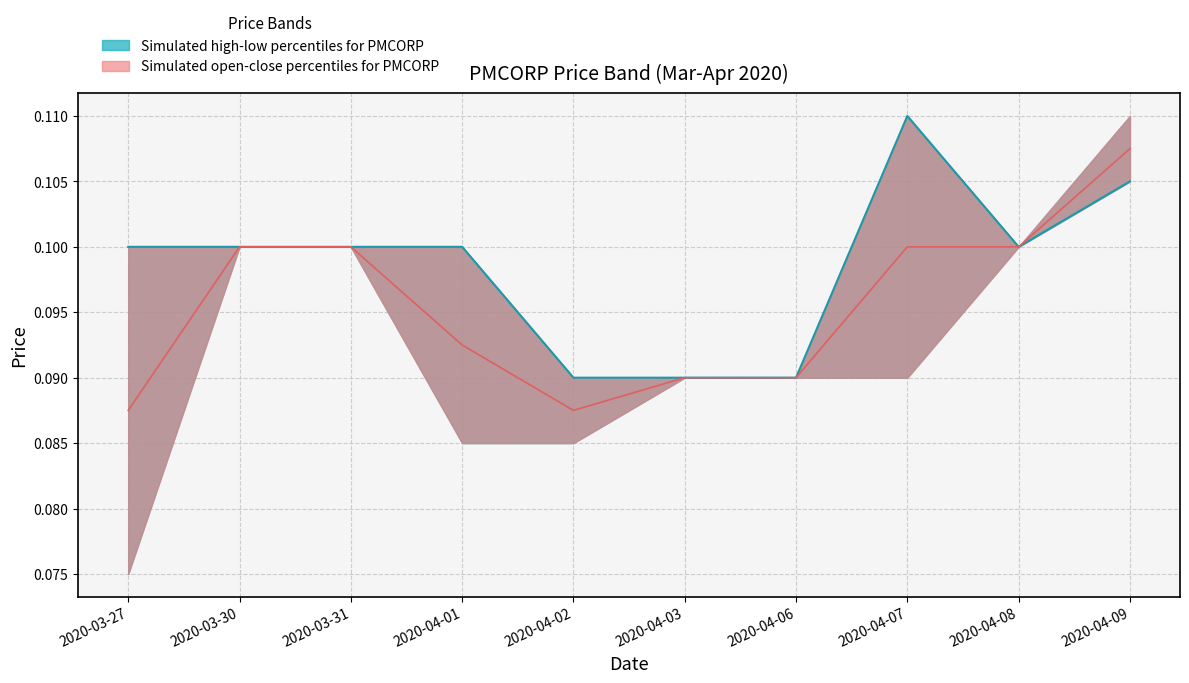

Count the open values in the range 0 to 1.

10